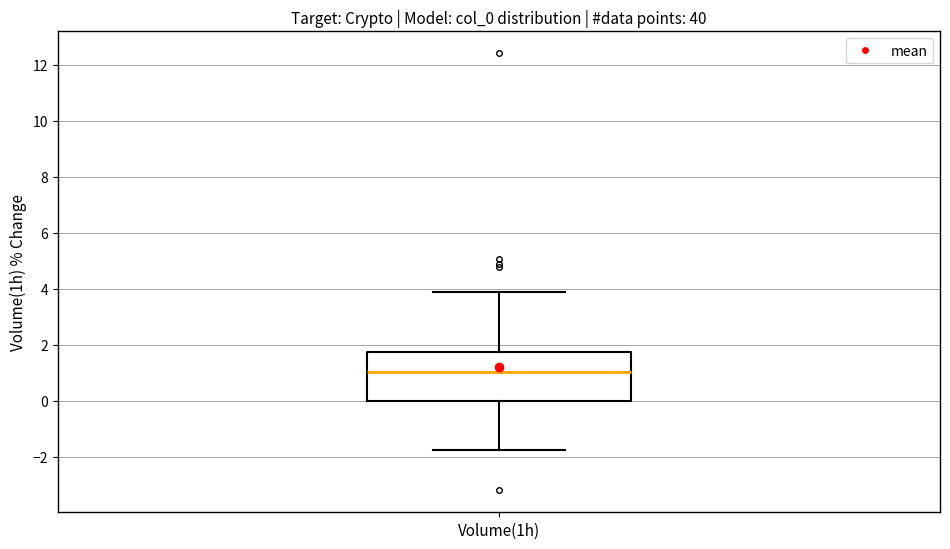

Where is the lower edge of the box for Volume(1h) on the y-axis? The values are not printed on the chart, so give them approximately, as read against the axis.

0.0